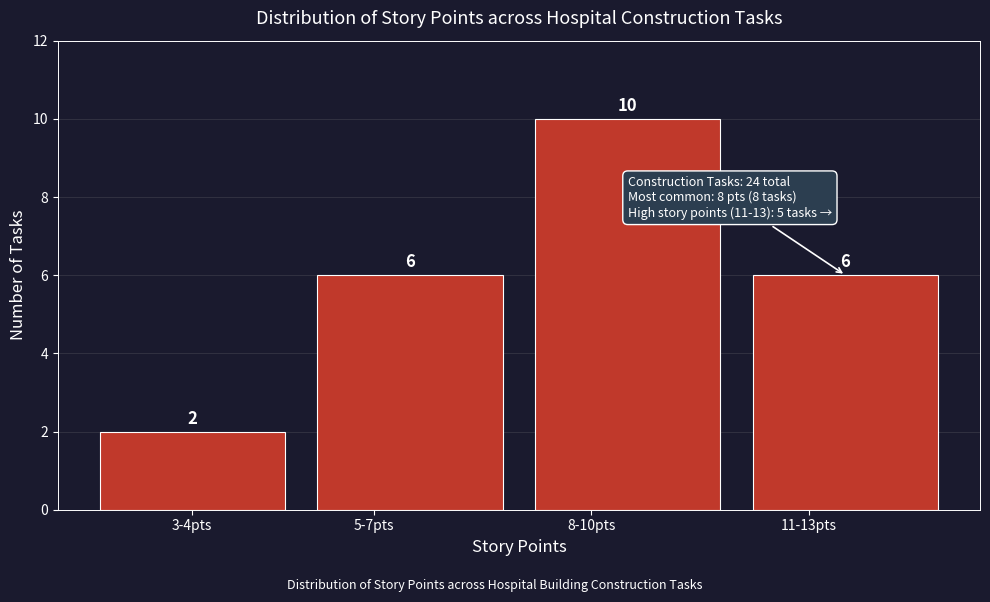

Reading left to right, what are all the values shown in this chart?

3-4pts=2	5-7pts=6	8-10pts=10	11-13pts=6